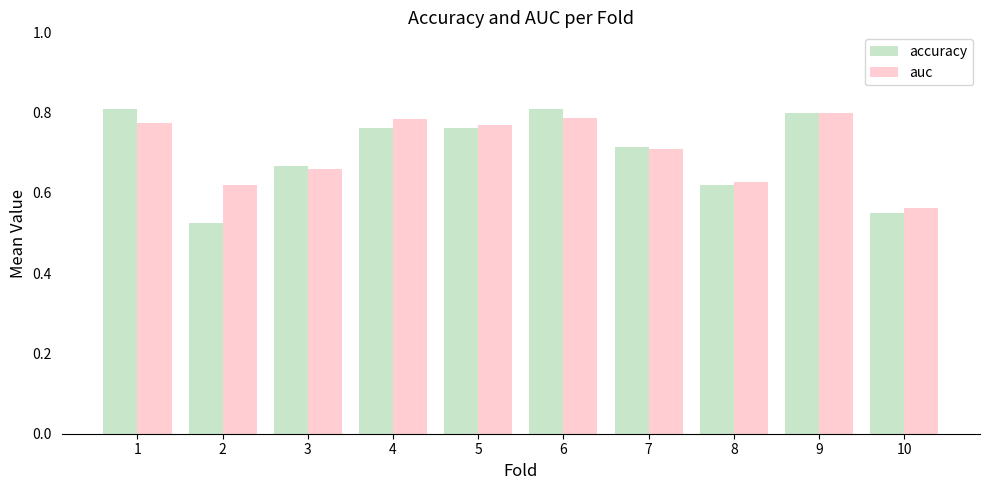

Which series changed the most between 2 and 7?

accuracy